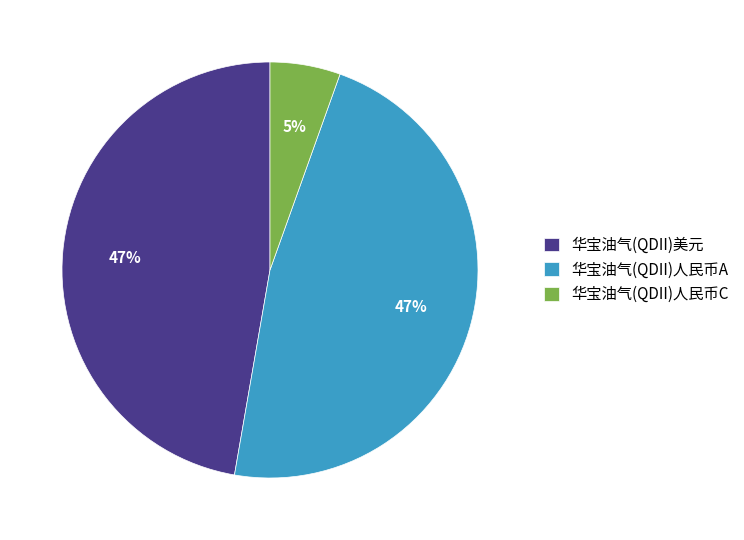

Which slice is the smallest?

华宝油气(QDII)人民币C